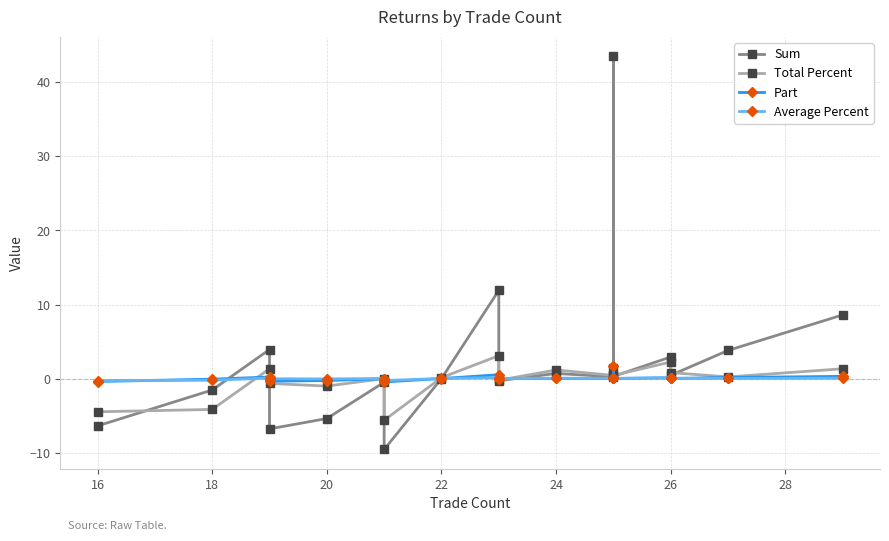

Is it true that Sum equals 24.2 at 12?

False